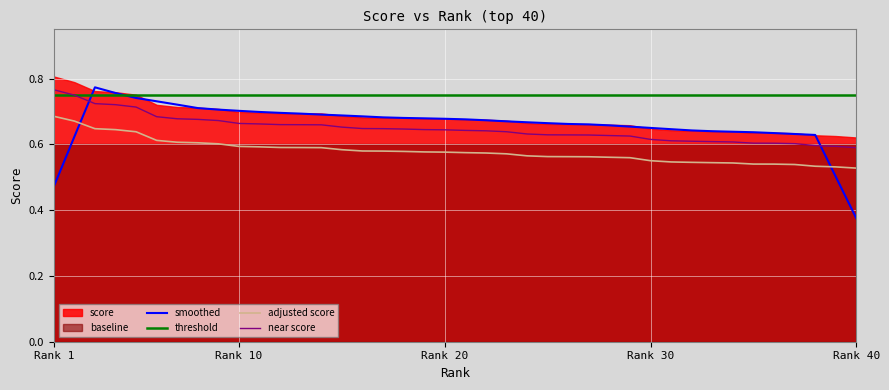

Where is smoothed nearest to the value 0?

Rank 40